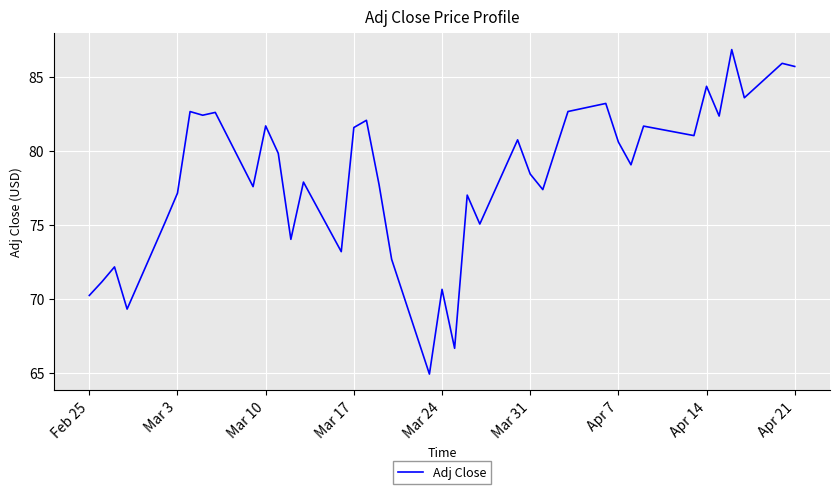

What is the difference between the maximum and minimum values?

21.9